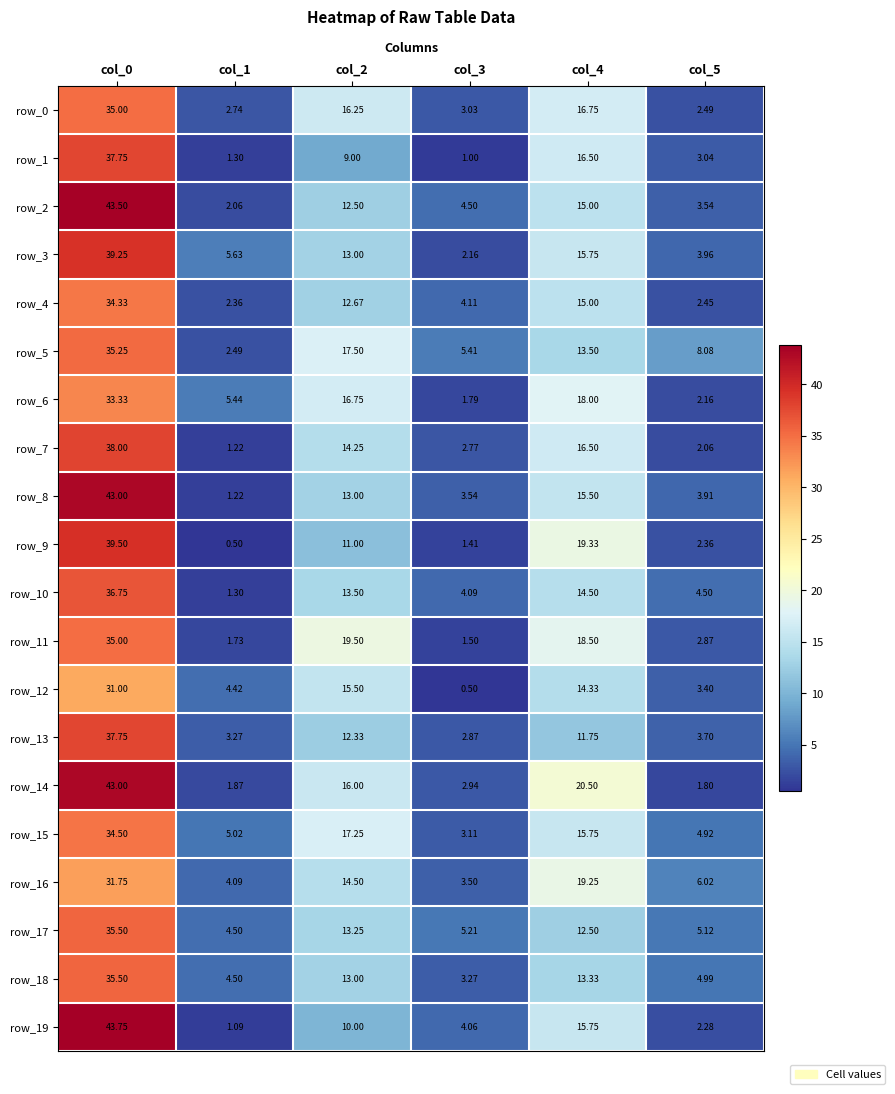

Is it true that row_8 equals 13.0 at col_2?

True